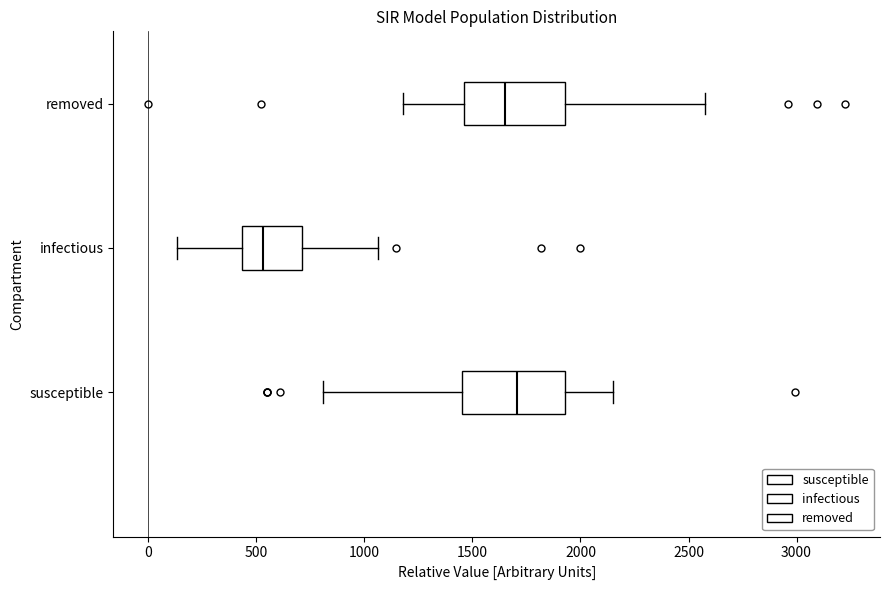

Which box has the furthest to the right median line?

susceptible